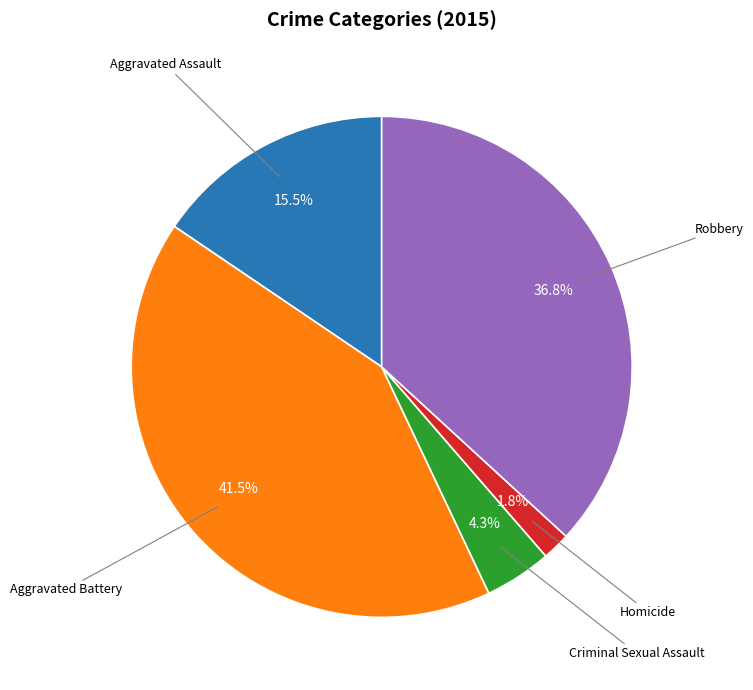

Is there any slice that represents more than half of the pie?

No